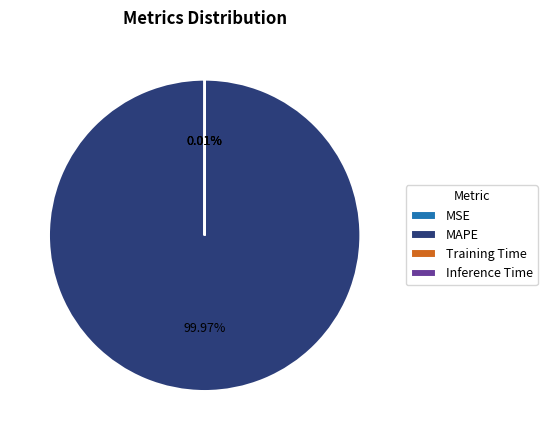

Which slice is the largest?

MAPE